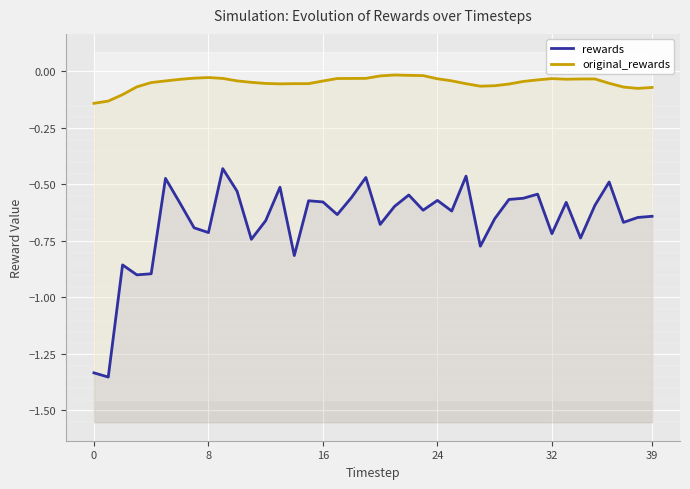

What is the approximate value of rewards at 17?

-0.6